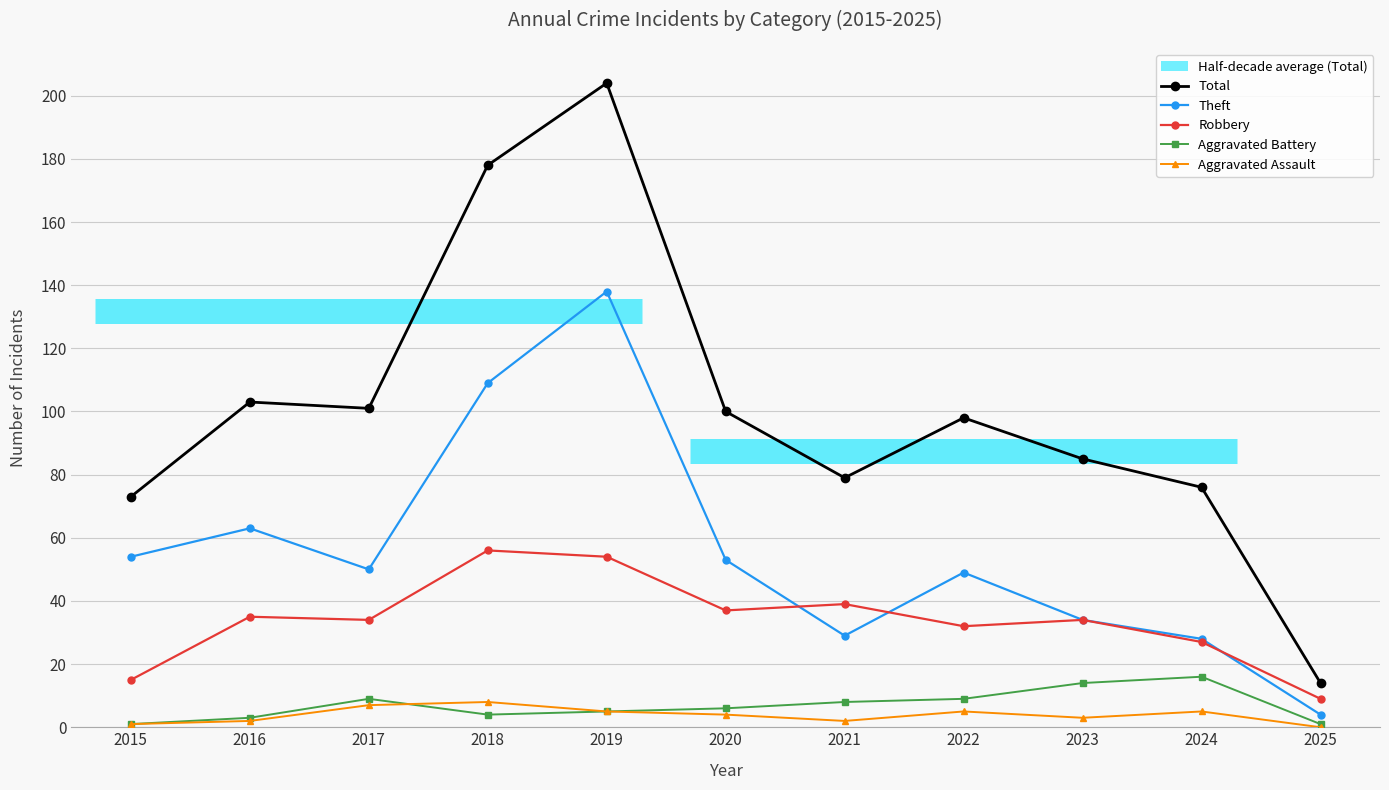

At which category is the sum across all series the highest?

2019